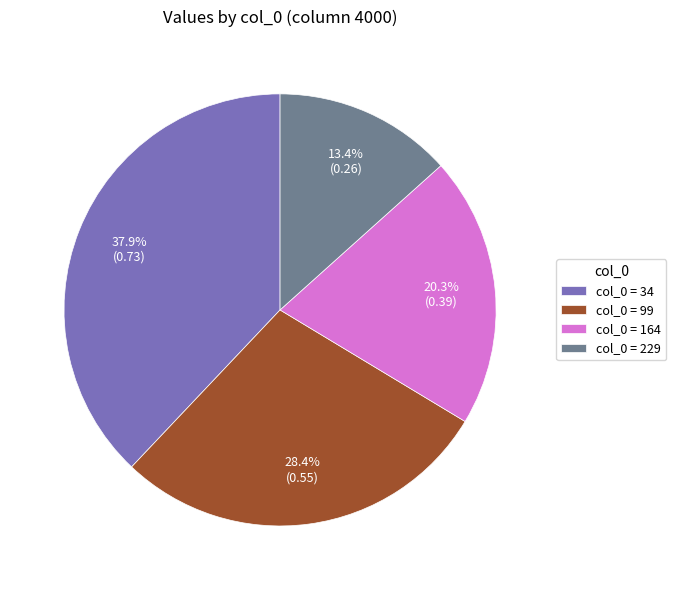

How much of the chart is everything except col_0 = 99?

71.6%